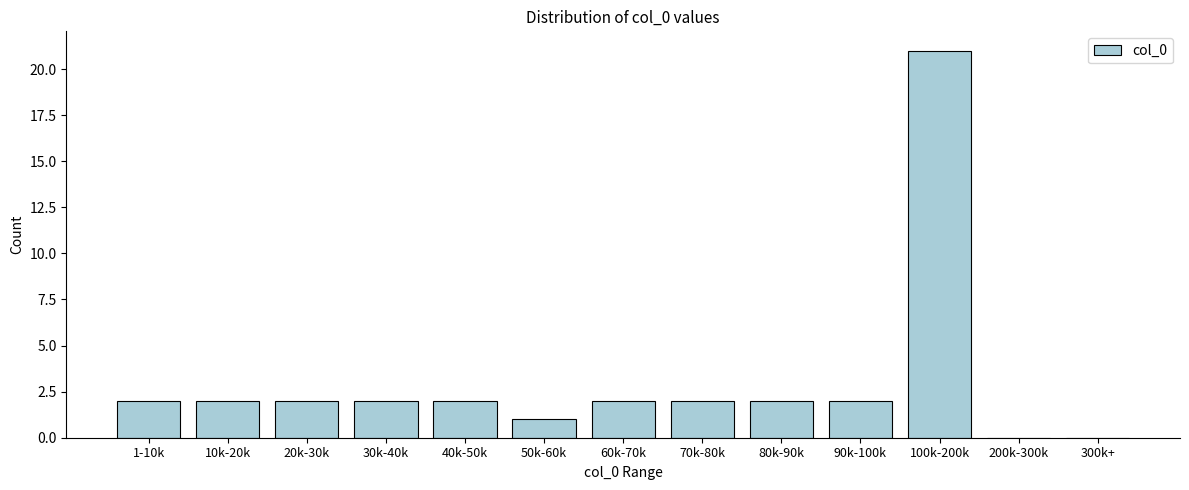

Reading left to right, list all the values displayed in this chart.

1-10k=2	10k-20k=2	20k-30k=2	30k-40k=2	40k-50k=2	50k-60k=1	60k-70k=2	70k-80k=2	80k-90k=2	90k-100k=2	100k-200k=21	200k-300k=0	300k+=0